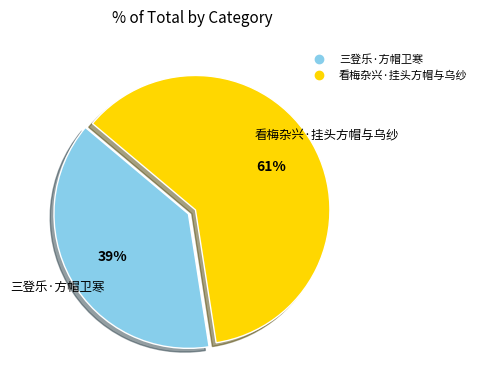

To the nearest percent, what is the average slice percentage?

50%